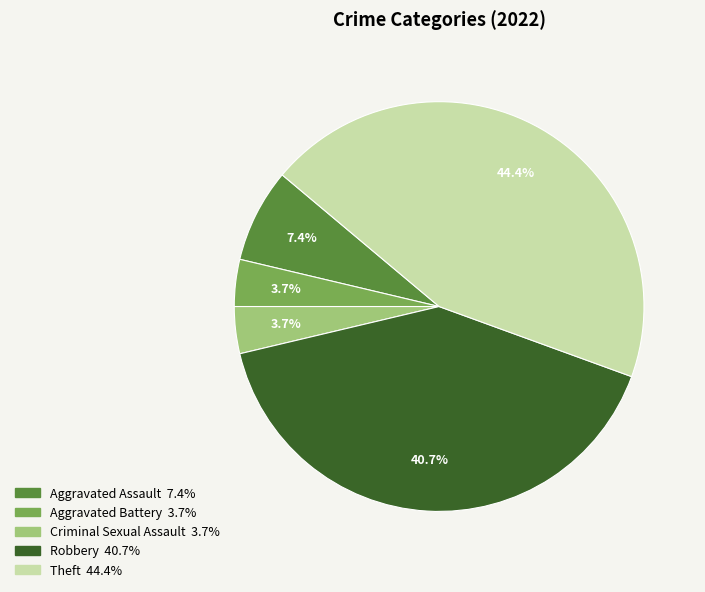

Is there any slice that represents more than half of the pie?

No